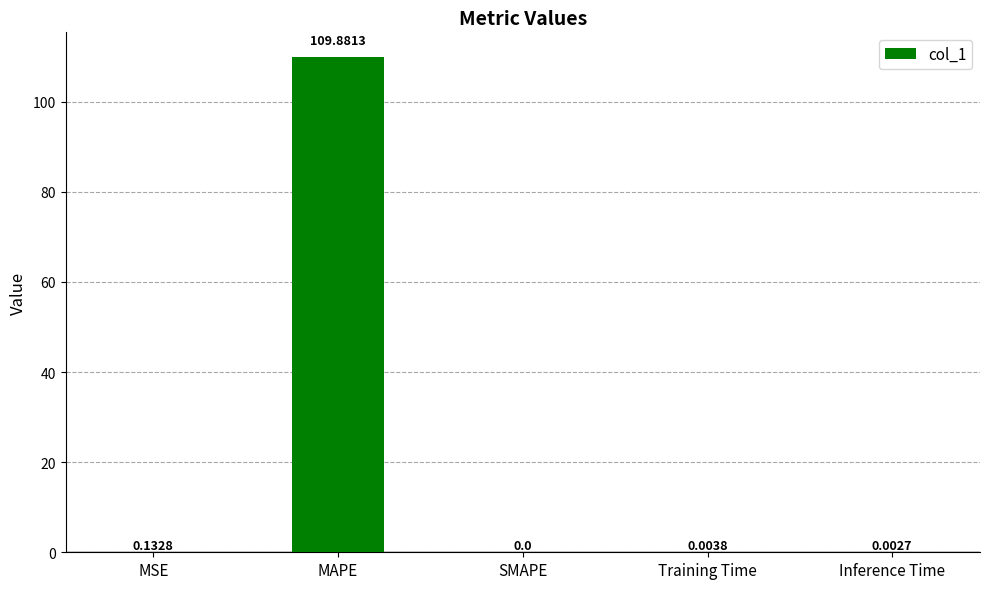

At which label is the value closest to 54?

MSE